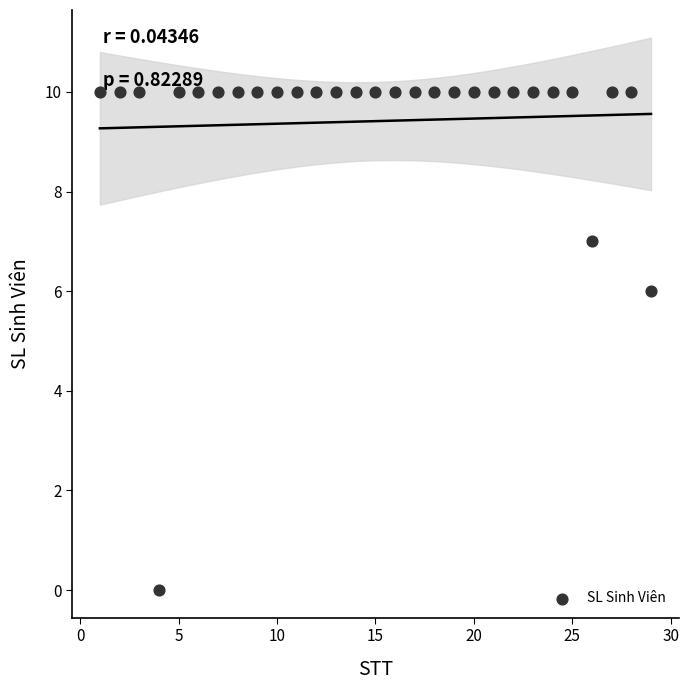

What Y value in the scatter plot is closest to 5?

6